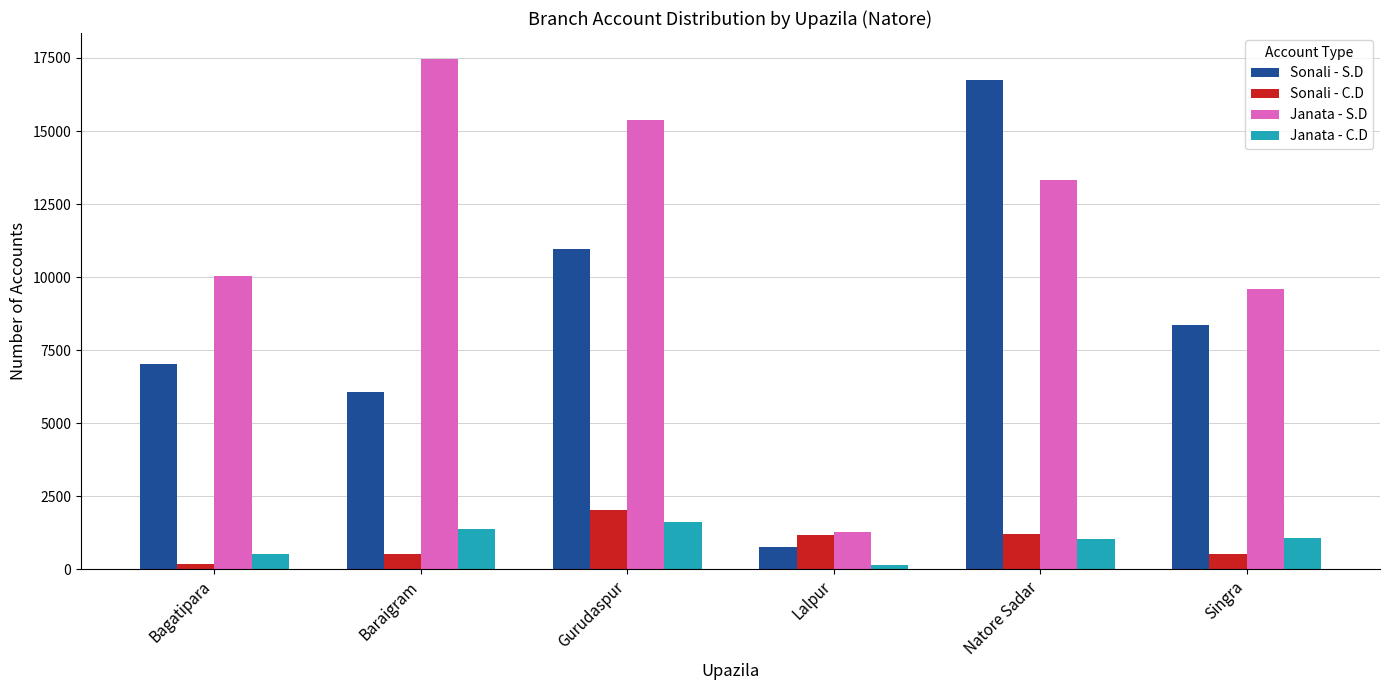

How many data points in Sonali - S.D are less than 8373?

3